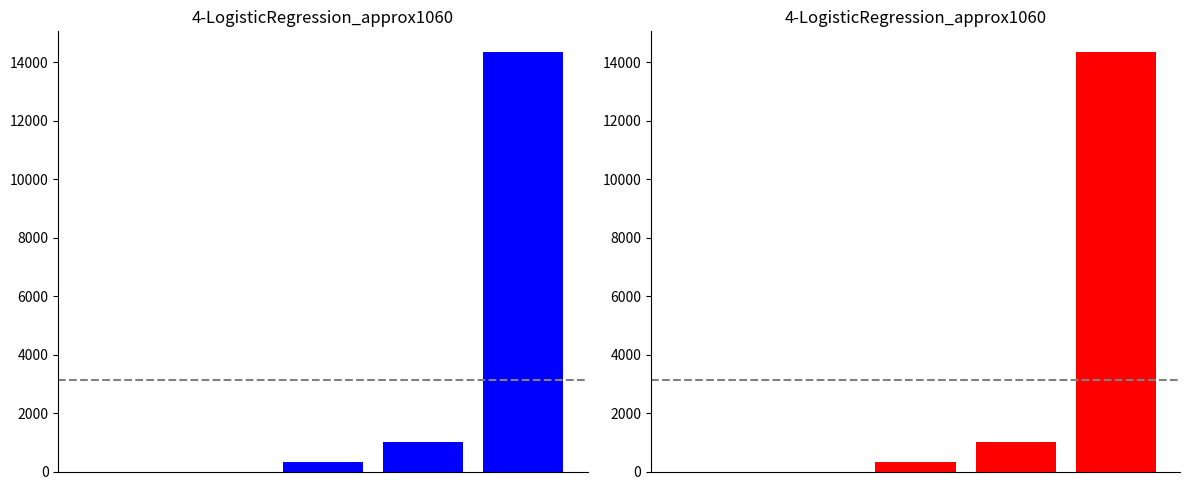

What is the average value?

3141